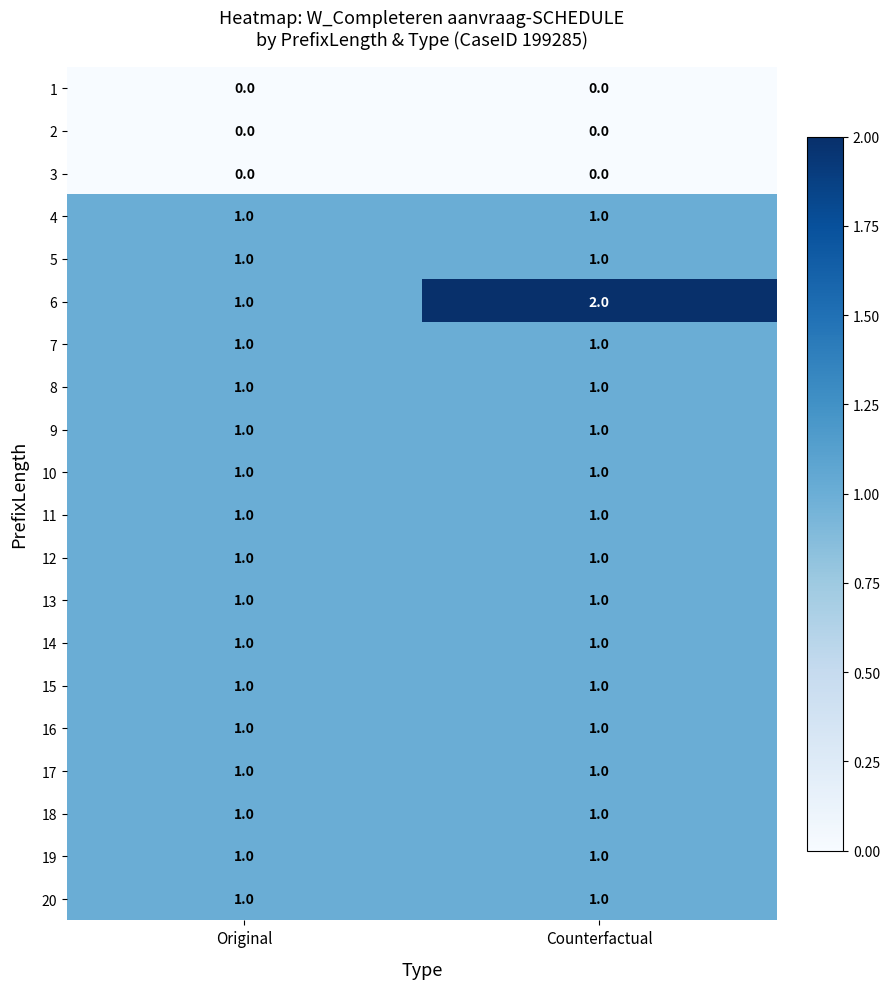

At which category does the chart reach its peak across all series?

Counterfactual